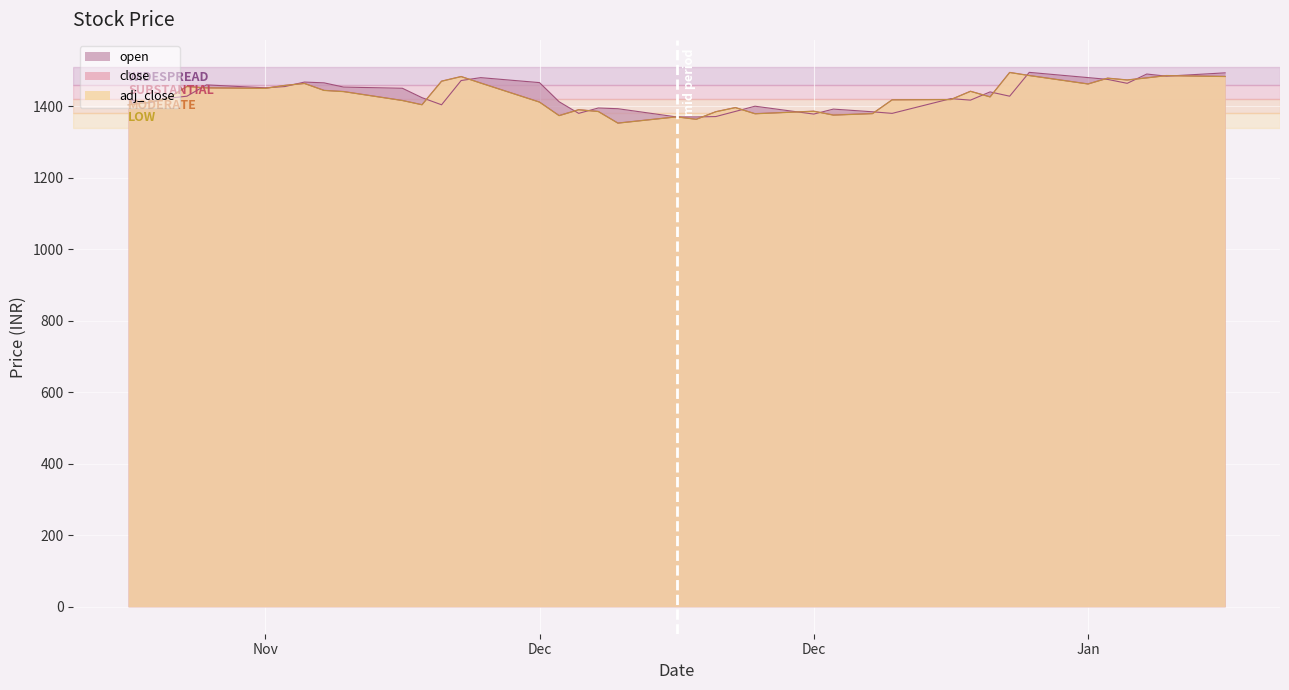

Read the open value at 2019-12-02.

1450.2